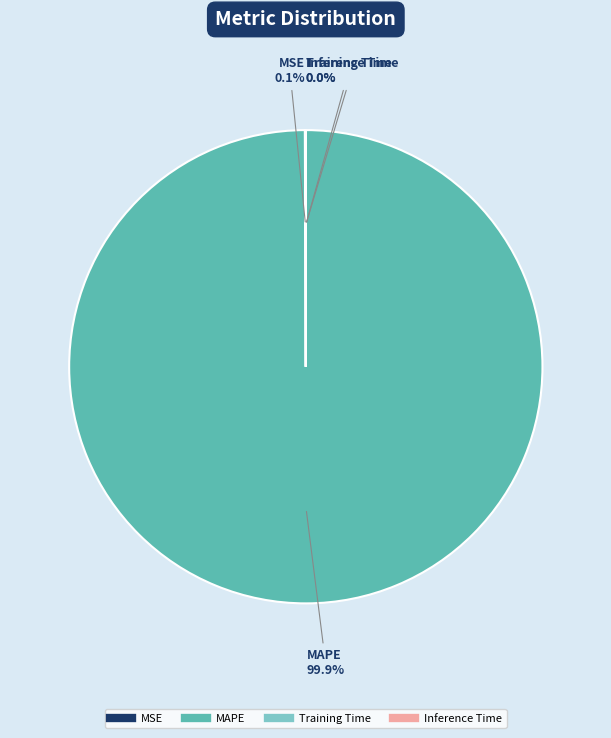

Which category has the biggest portion of the pie?

MAPE